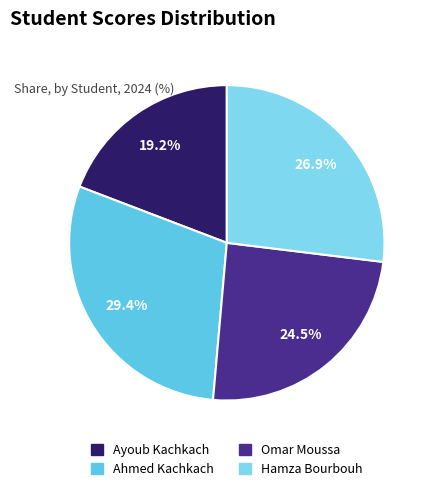

Count the number of slices in the pie.

4